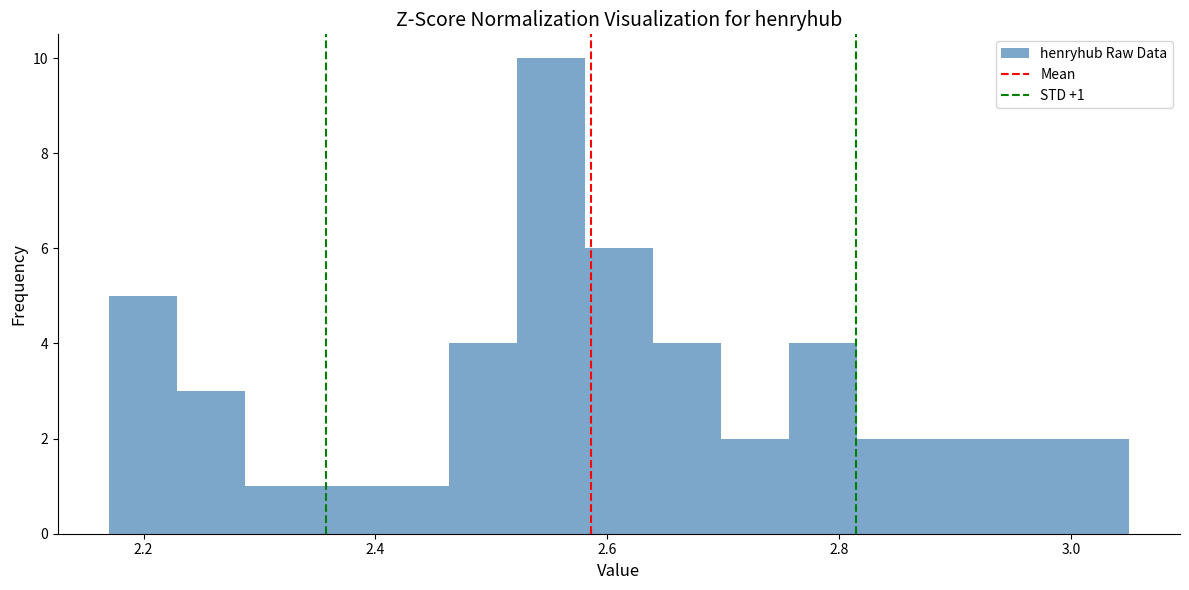

Around what value on the x-axis is the tallest bar? Give the approximate position of its centre, as read against the axis.

2.56